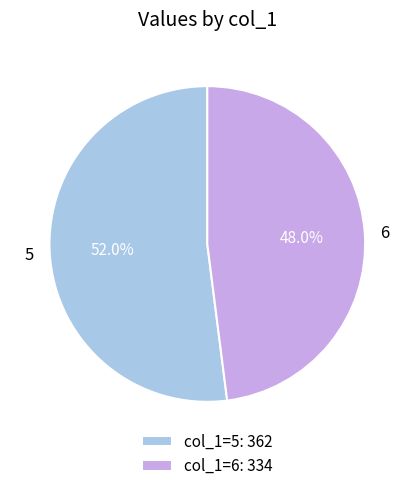

Approximately how many times larger is the value at 6 compared to 5?

0.9